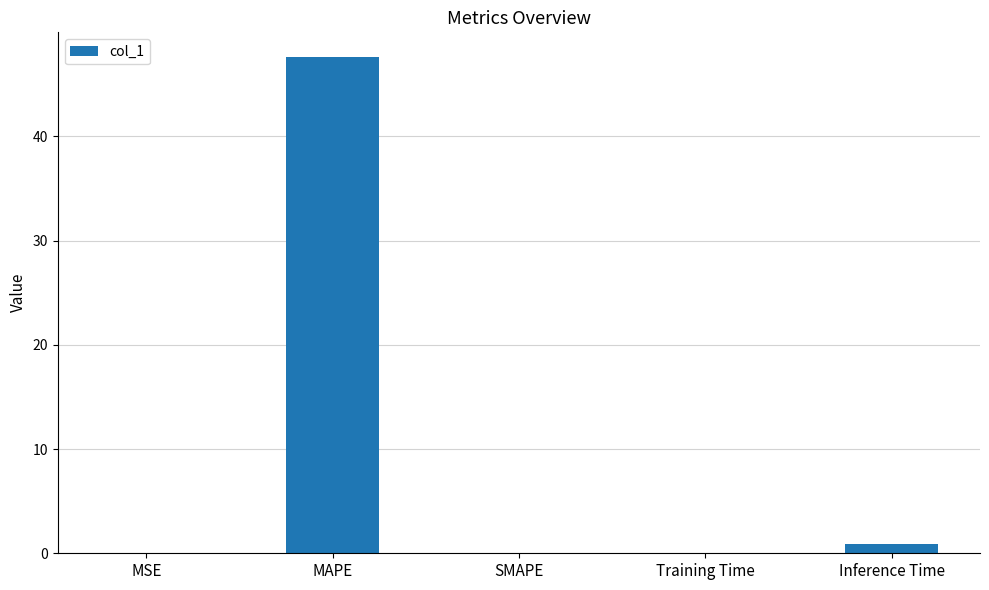

Are the bars horizontal?

No